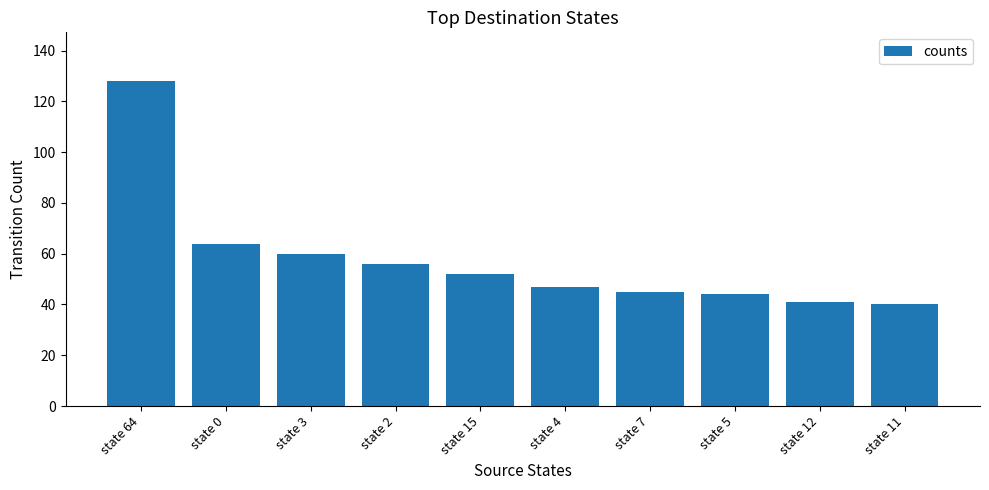

What is the maximum value shown in the chart?

128